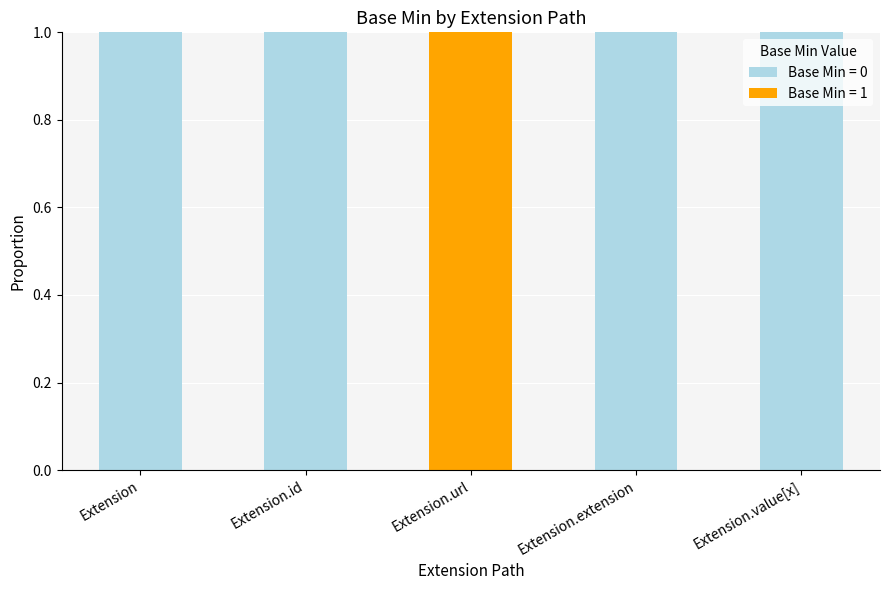

True or false: Base Min = 0 has a value of 1 at Extension.value[x].

True